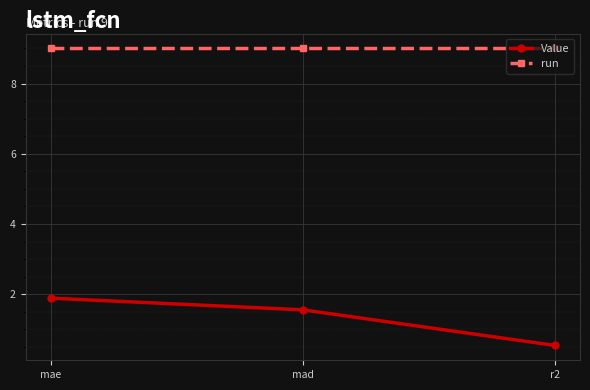

What is the greatest value displayed?

9.0